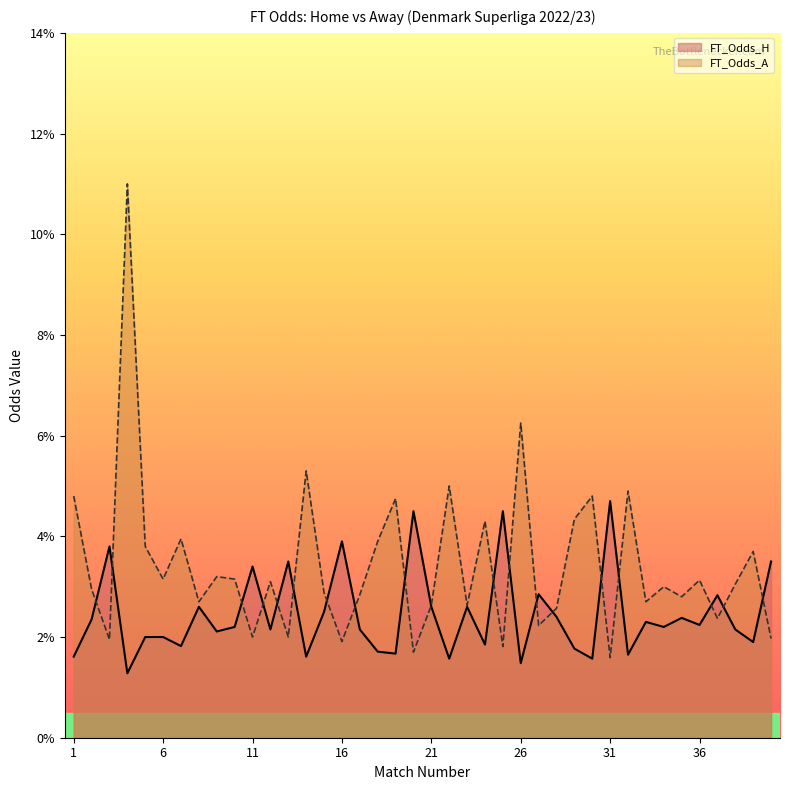

Is it true that FT_Odds_H equals 2.2 at 10?

True